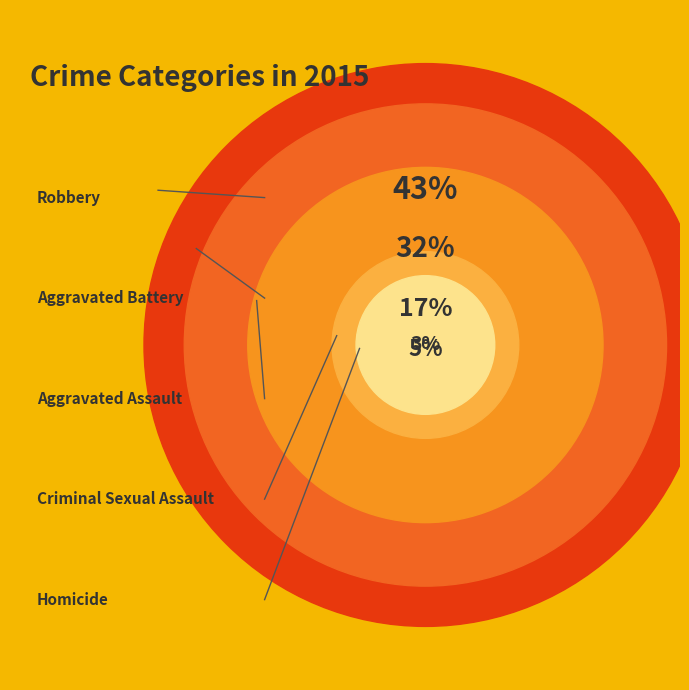

How many segments does this pie chart have?

5